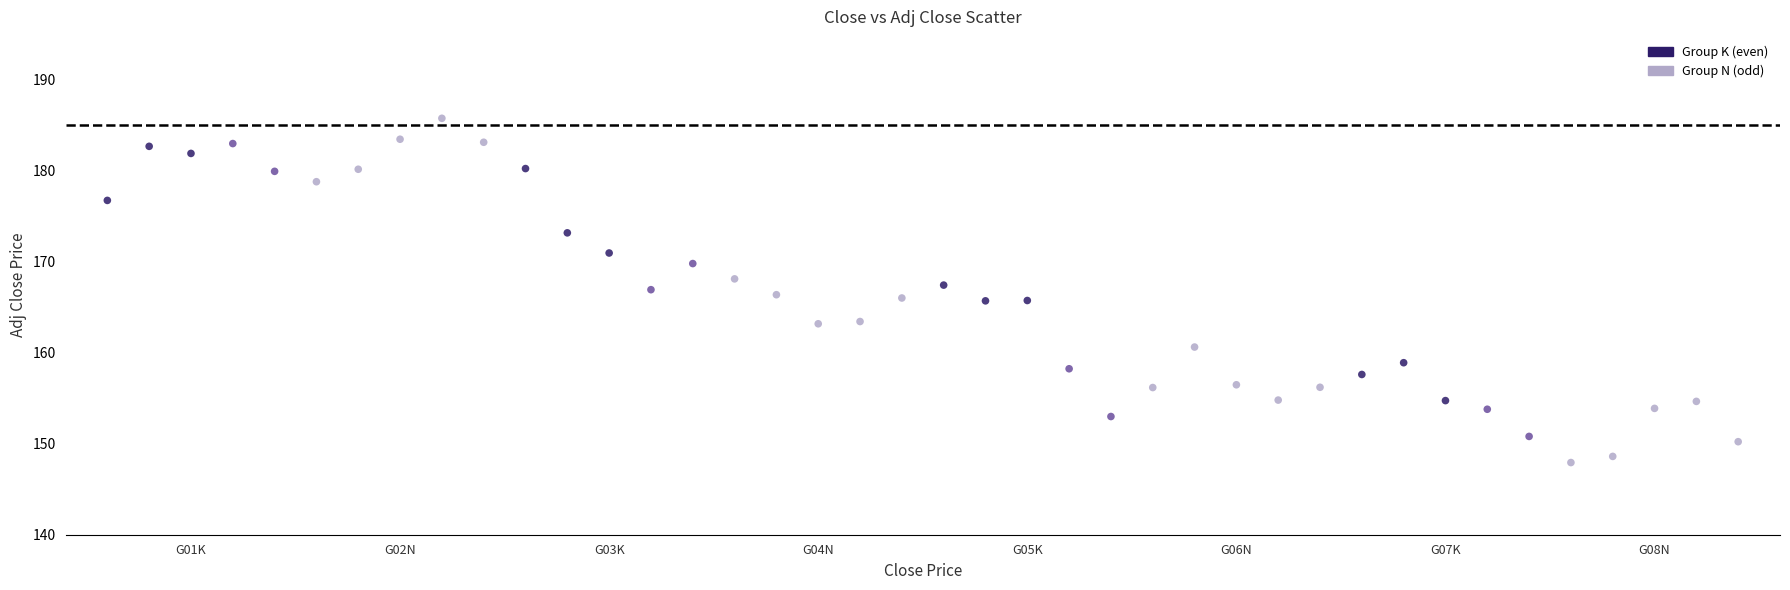

What is the range of Y values (max minus min)?

37.8